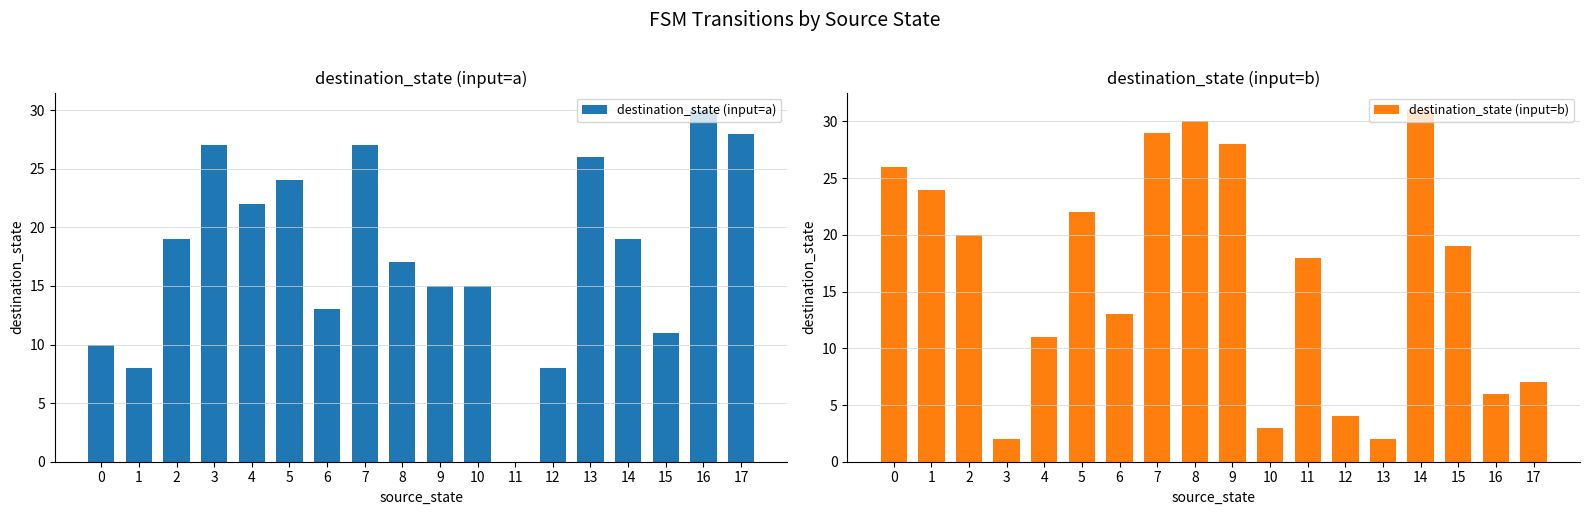

How many categories are shown in the chart?

18